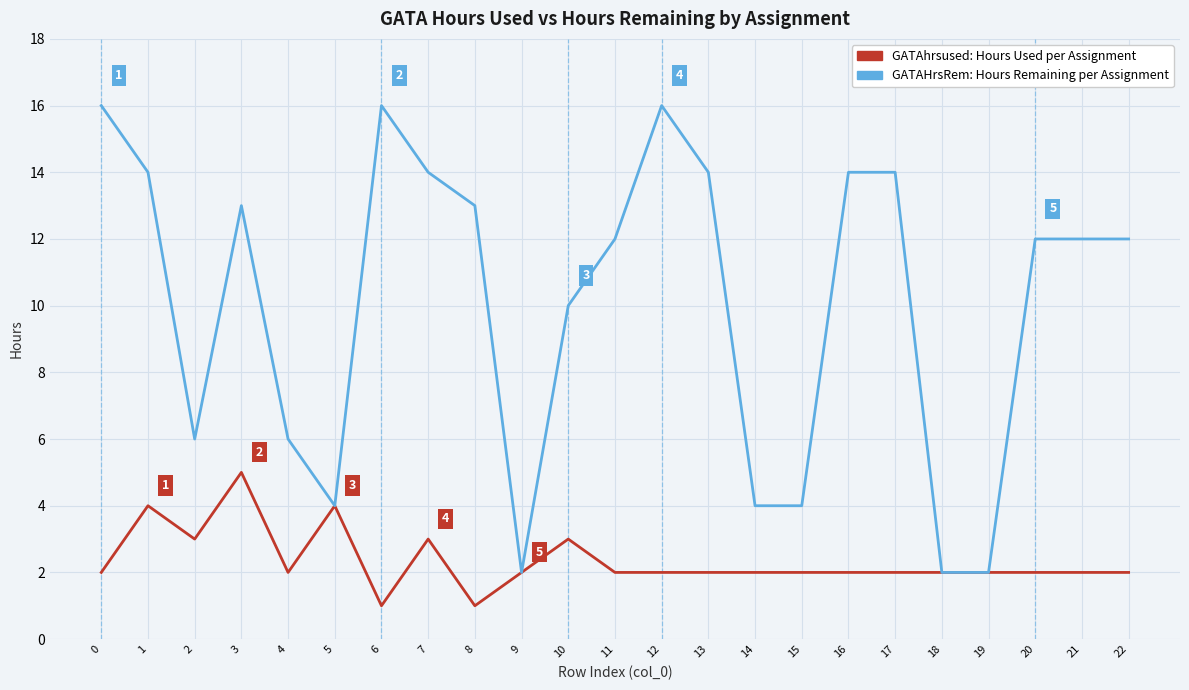

What is the spread (max minus min) of values at 7?

11